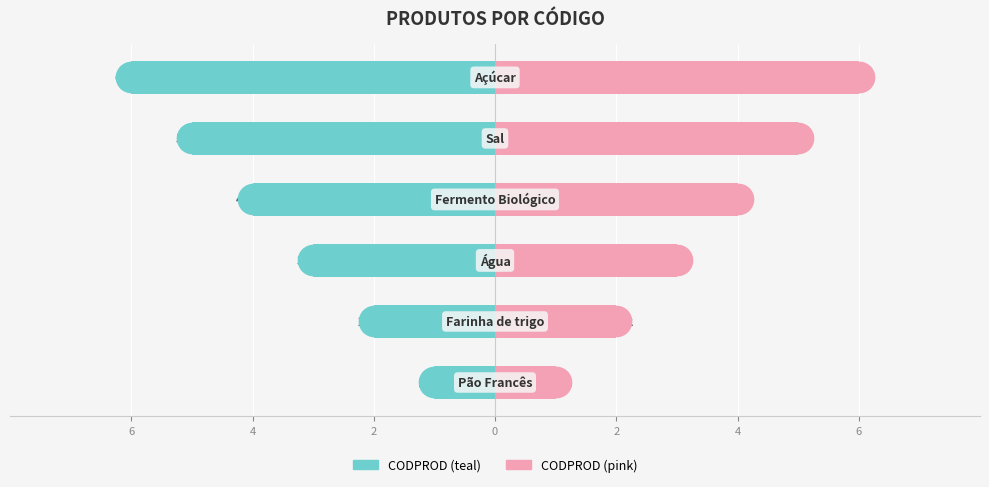

What is the smallest value displayed?

-6